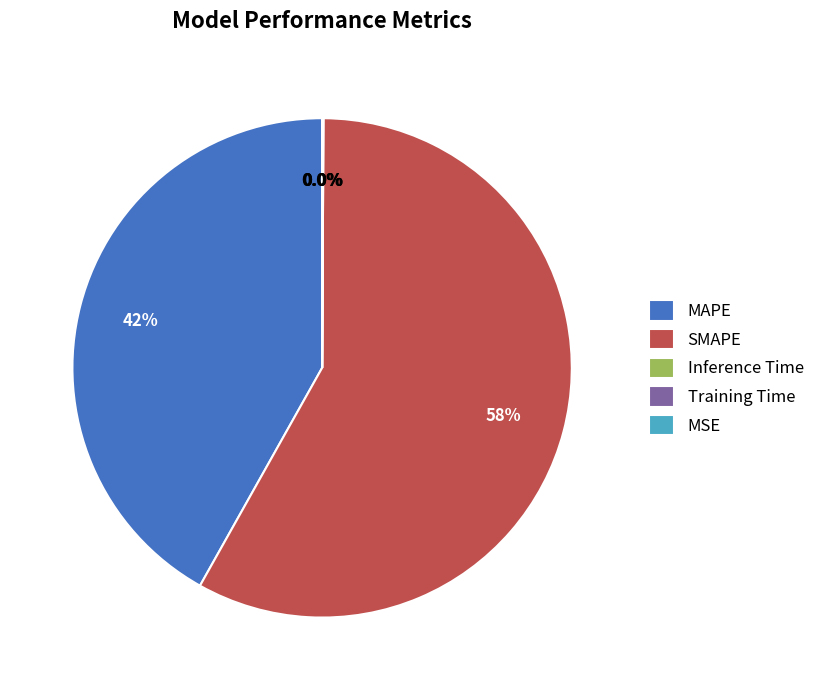

Which category has the biggest portion of the pie?

SMAPE